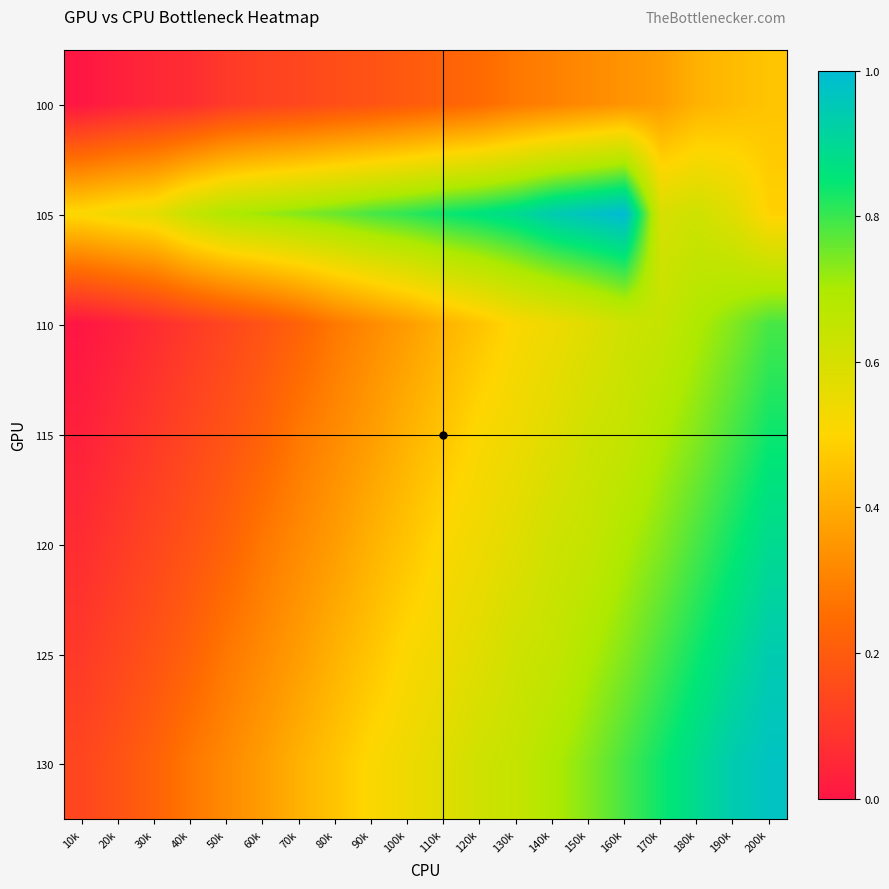

At which category is the sum across all series the highest?

200k